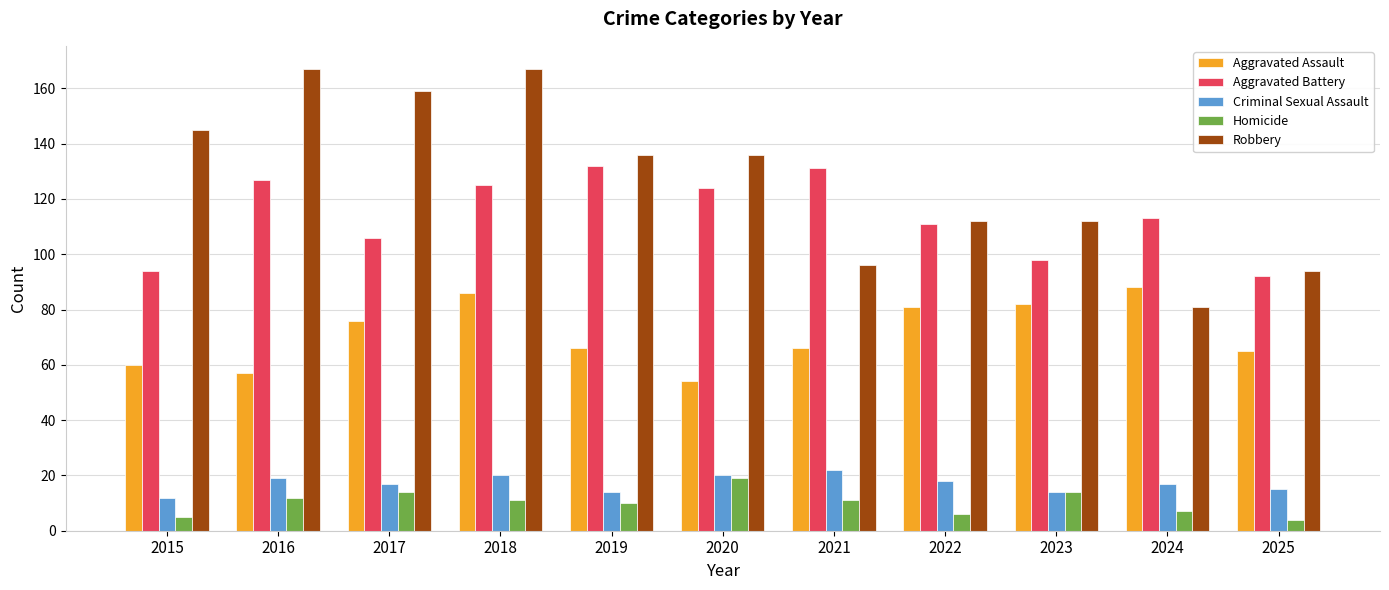

What is the value of the Robbery bar at the 2nd from the left?

167